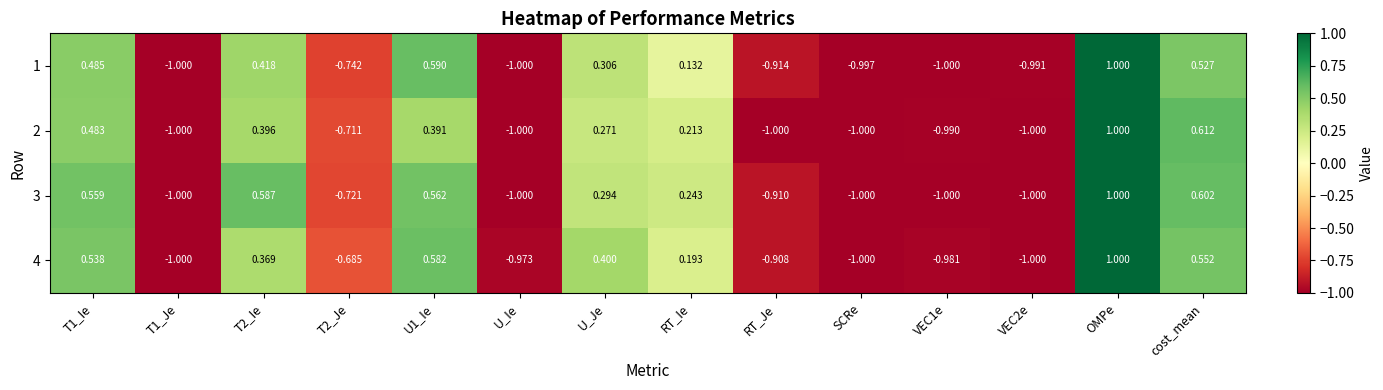

At which label is 2 closest to 0?

RT_Ie